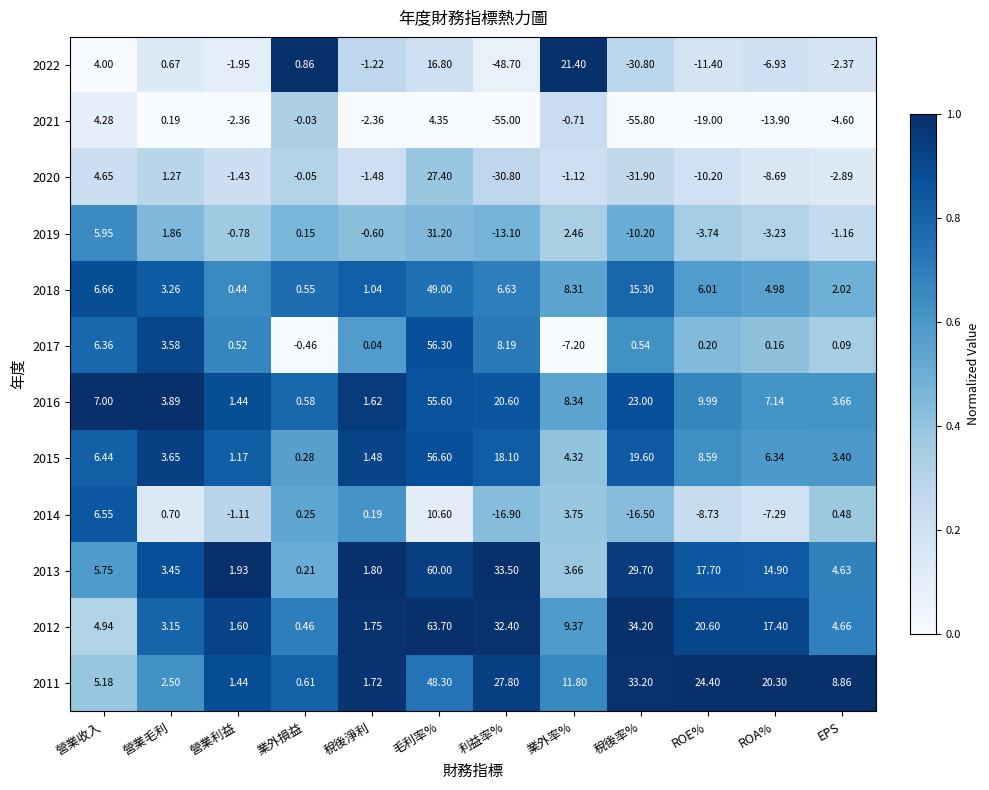

Is the value of 2020 at 毛利率% greater than the value of 2021 at 業外率%?

Yes